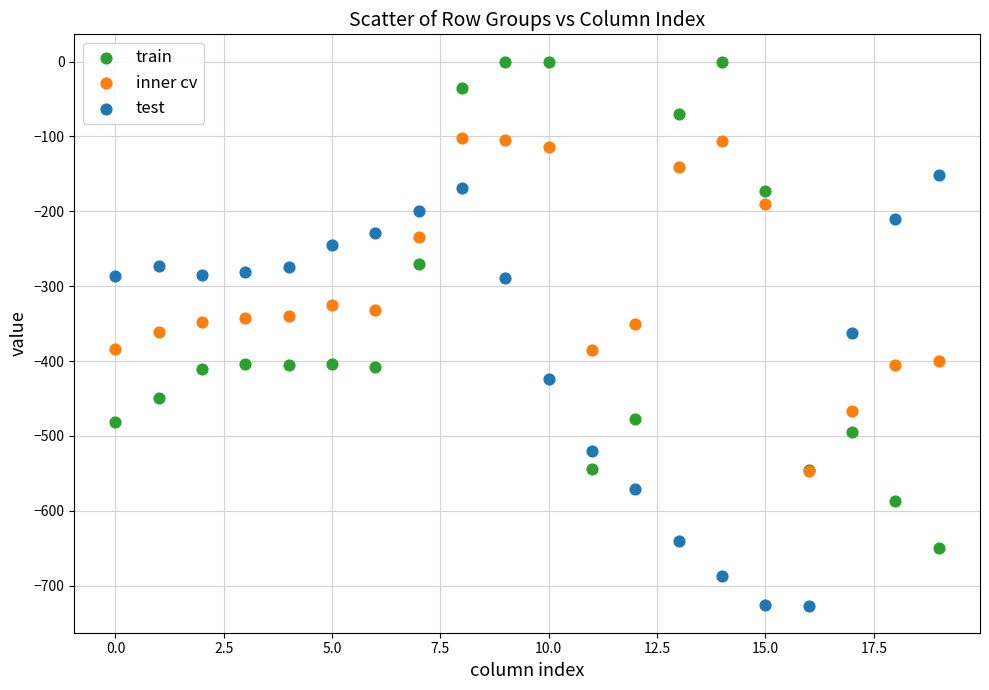

Which series contains the lowest Y value?

test